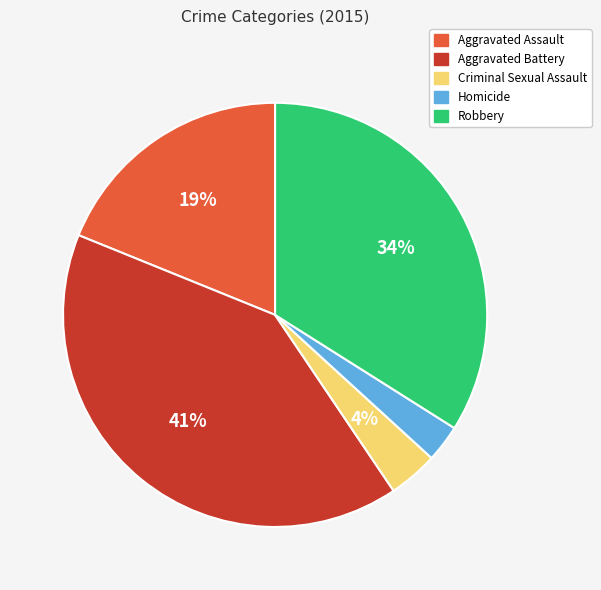

Is it true that Aggravated Assault is 19% of the pie?

True